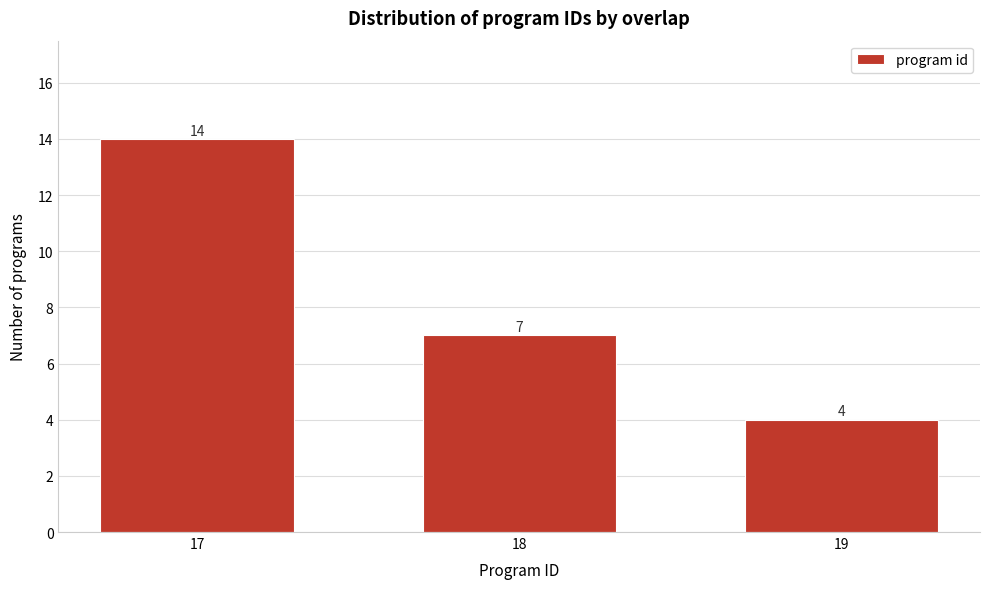

Reading left to right, list all the values displayed in this chart.

14	7	4